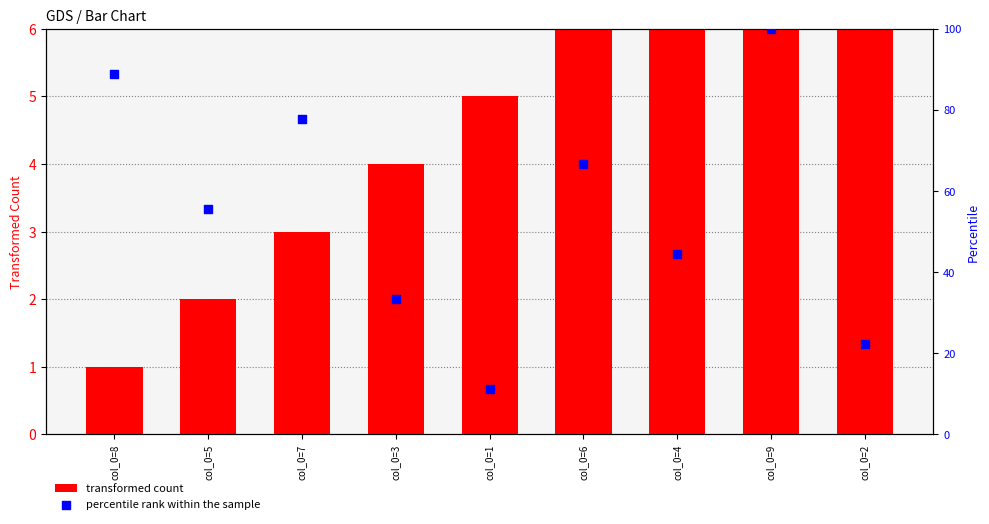

Is the value of percentile rank within the sample at col_0=3 greater than the value of transformed count at col_0=8?

Yes